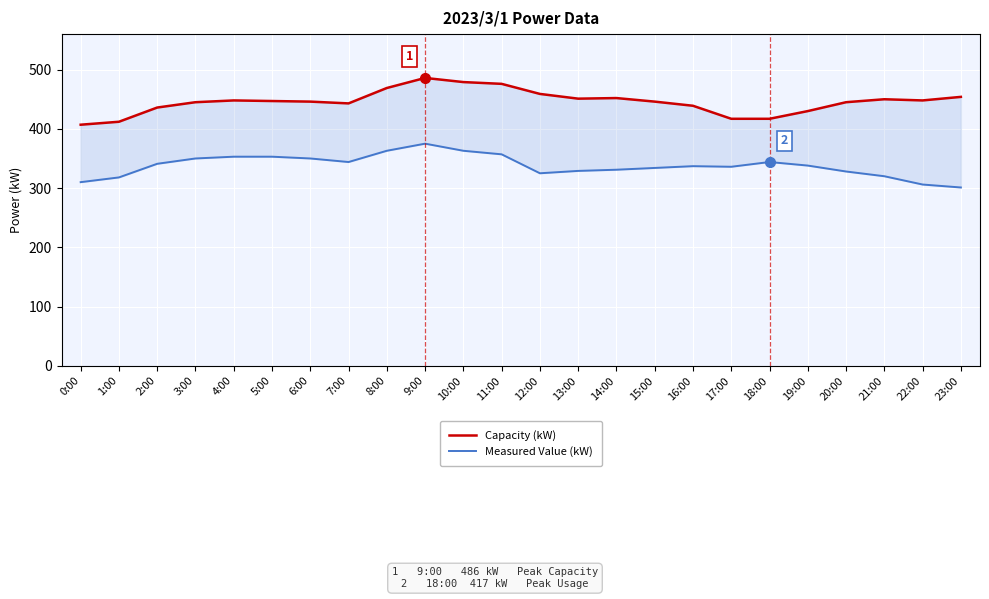

The Measured Value (kW) series shows 350 at 3:00. True or false?

True